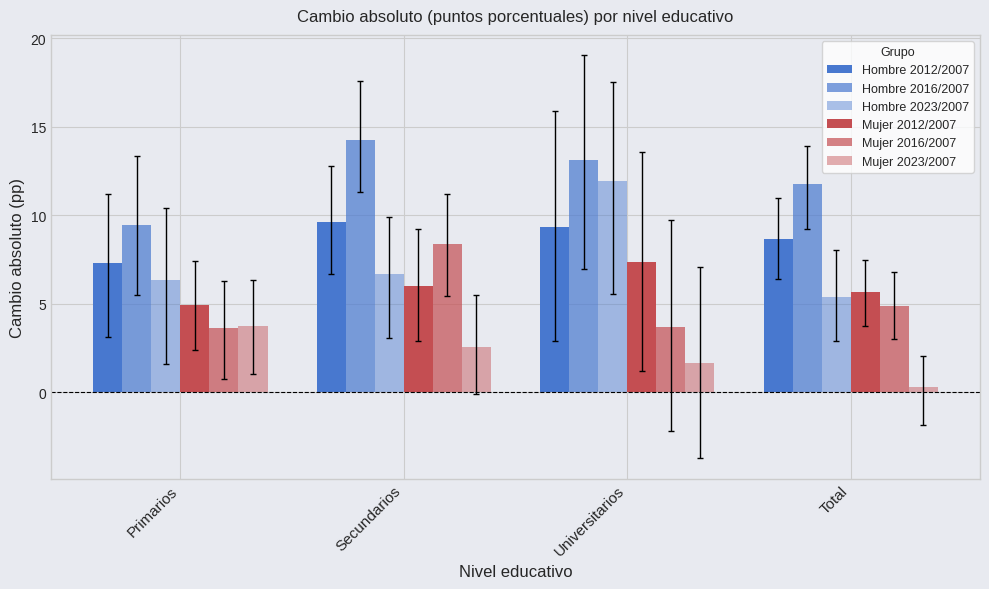

How many data points in Hombre 2016/2007 are above 13?

2